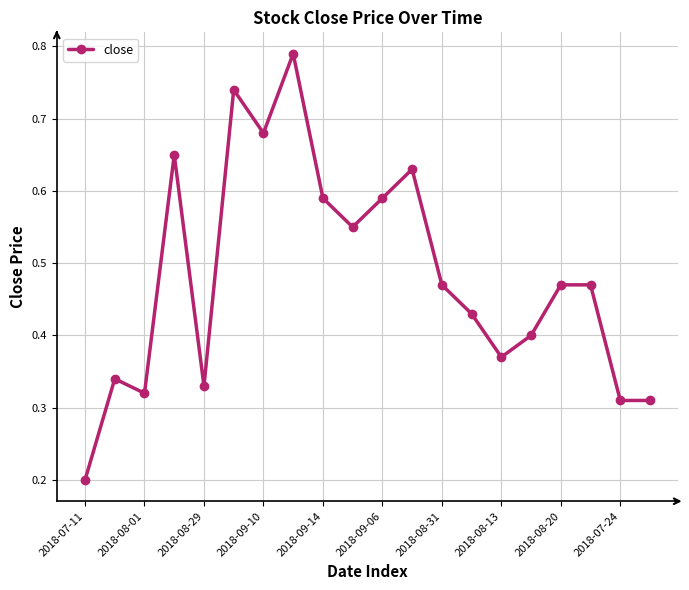

True or false: the data has more than 0 interior local peaks.

True